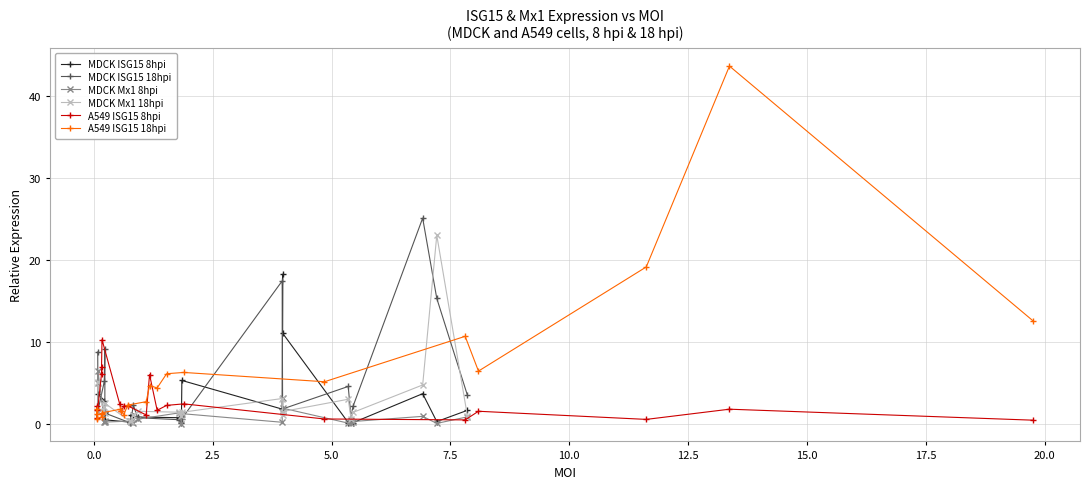

Rank the series by their maximum value, from highest to lowest.

A549 ISG15 18hpi, MDCK ISG15 18hpi, MDCK Mx1 18hpi, MDCK ISG15 8hpi, A549 ISG15 8hpi, MDCK Mx1 8hpi